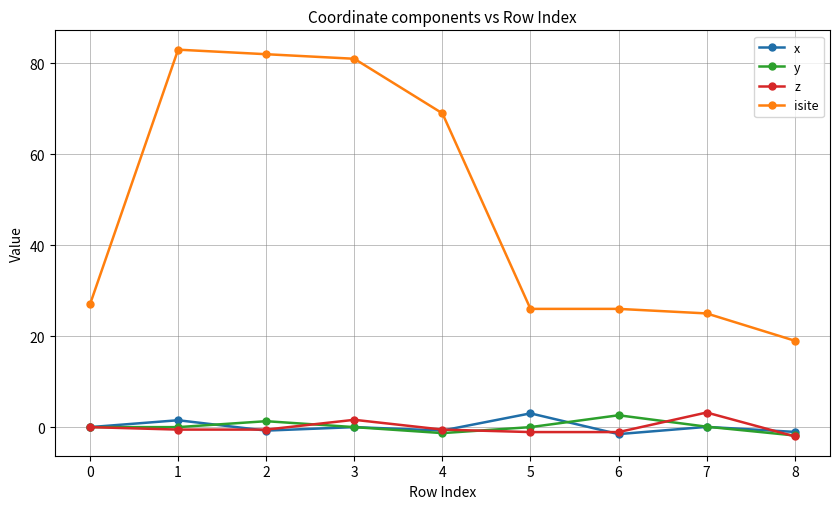

Which category has the highest value in the y series?

6